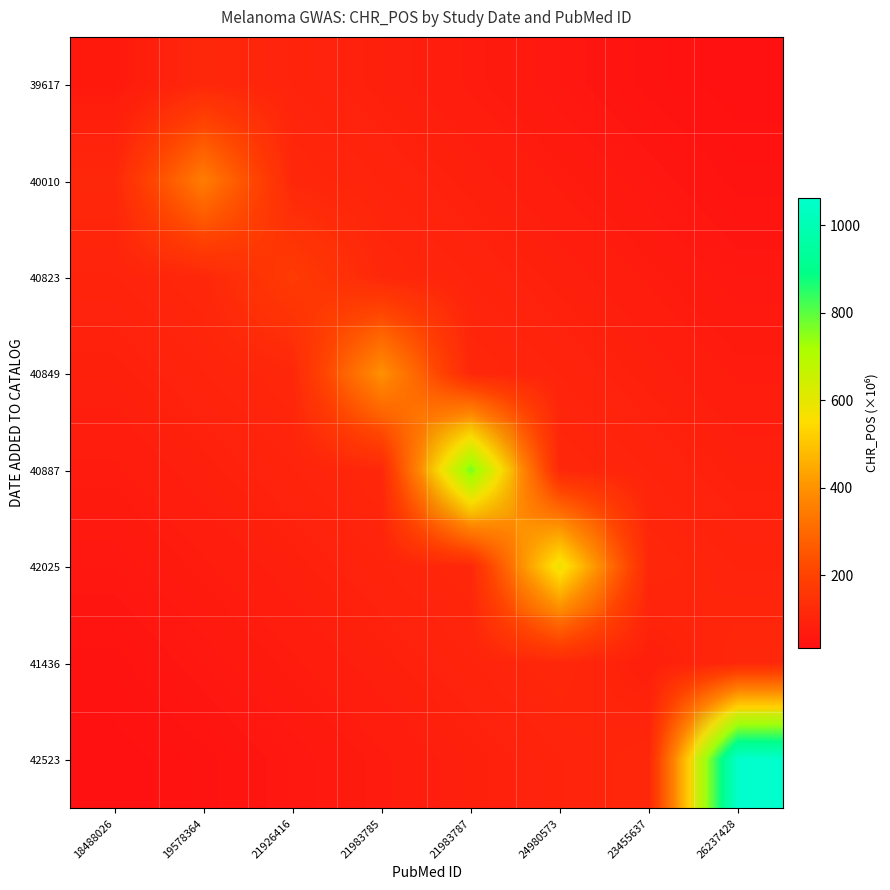

Is it true that 42025 equals 1.2 at 21983785?

False